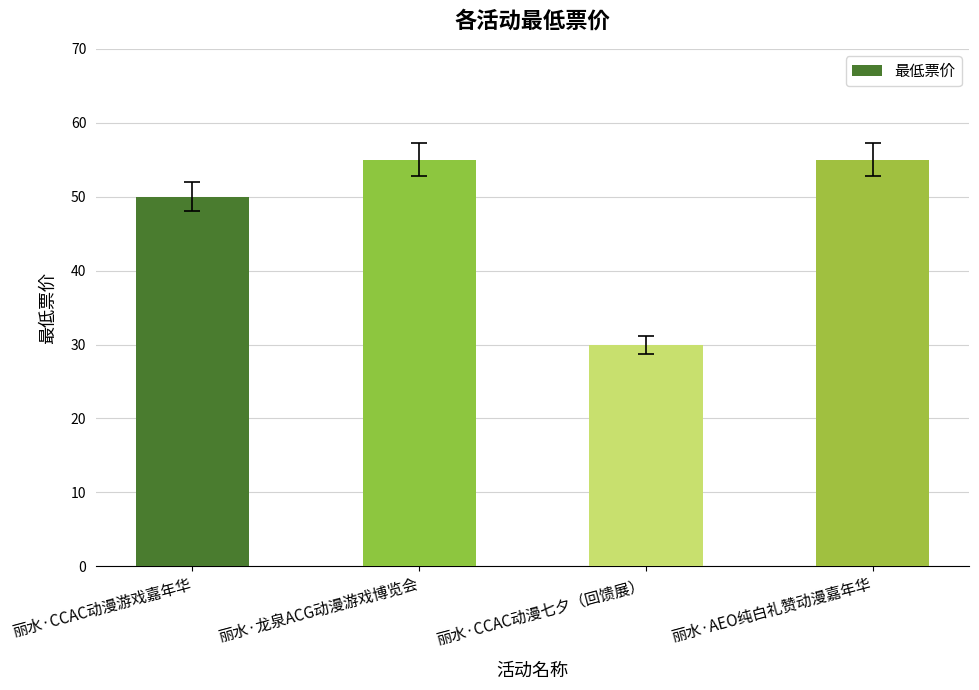

How many data points are less than 55?

2